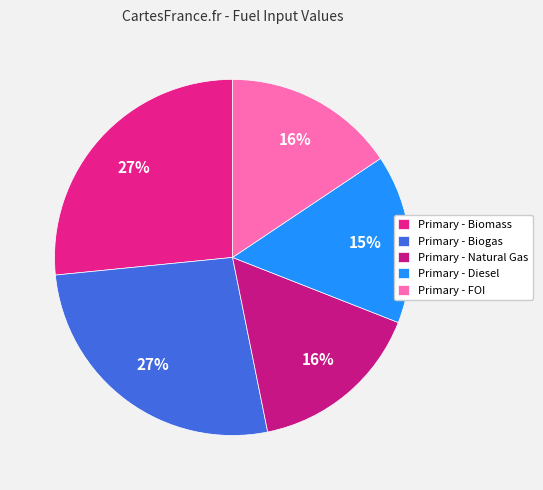

To the nearest percent, what percentage of the pie is Primary - Biogas?

27%